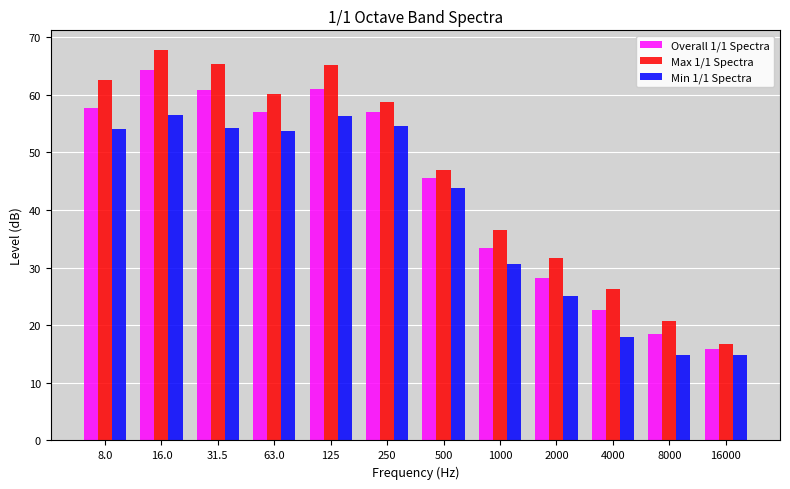

Which series changed the most between 125 and 2000?

Max 1/1 Spectra